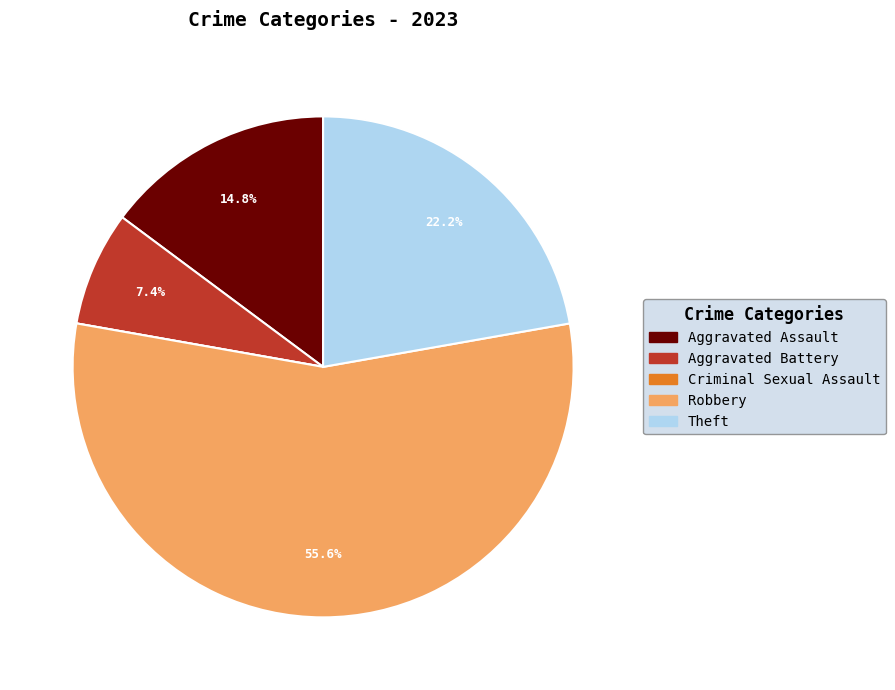

What is the largest slice in the pie chart?

Robbery